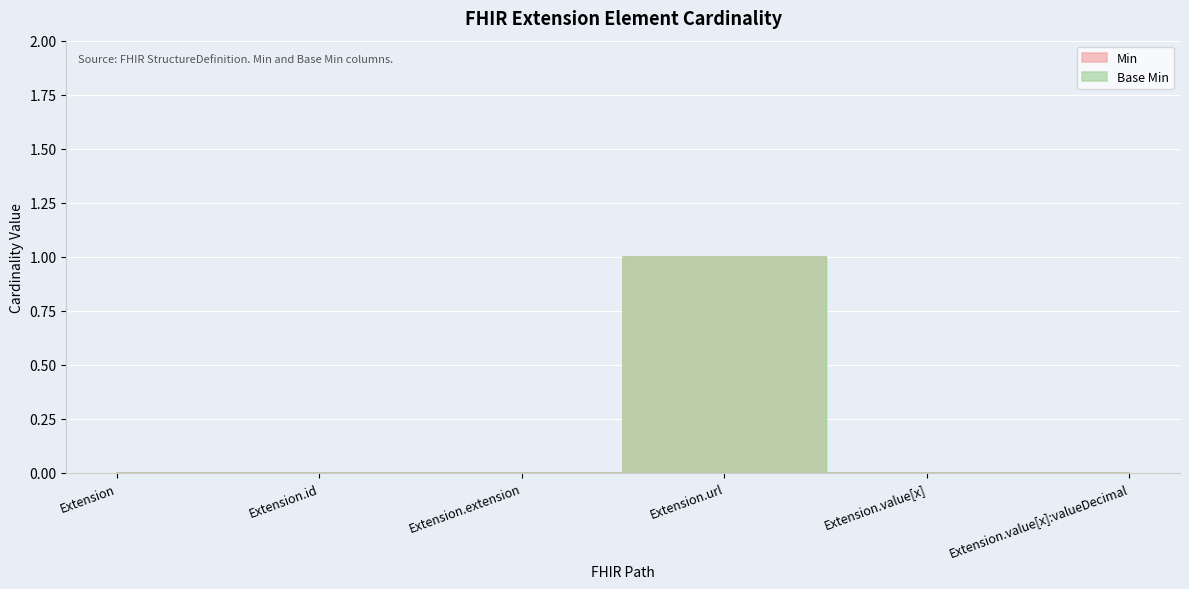

How many Base Min values are between 0 and 1?

6